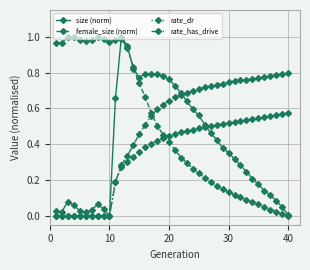

True or false: size (norm) has more than 0 points higher than both neighbors.

True